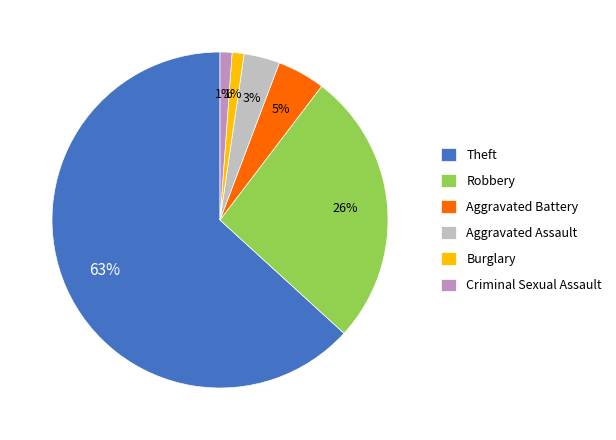

Which slice is the largest?

Theft